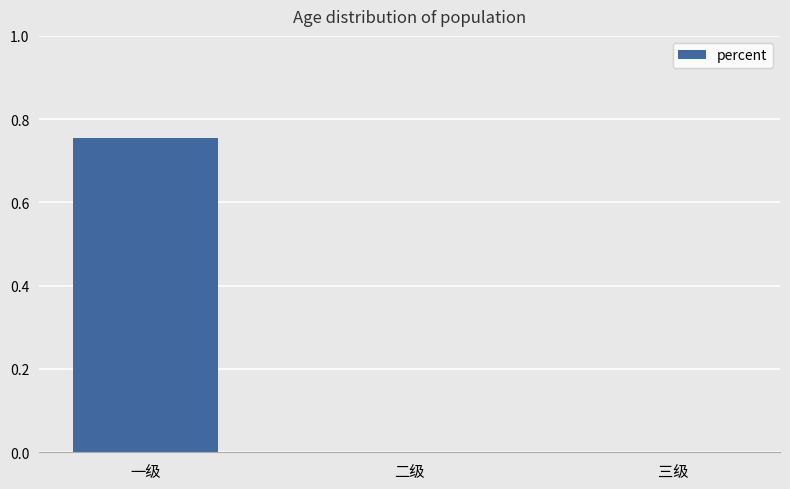

Which category has the highest value across all series?

一级